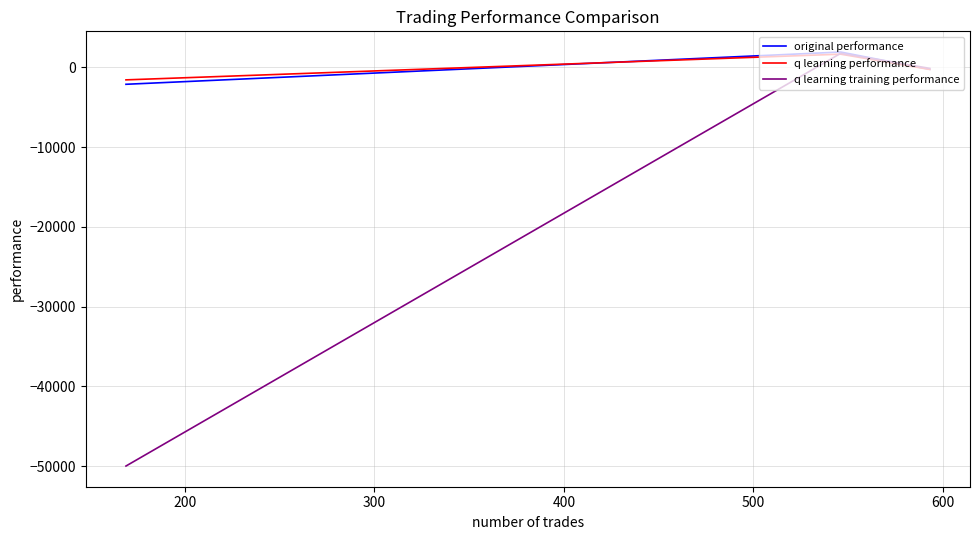

The original performance series shows 911.8 at 200. True or false?

False